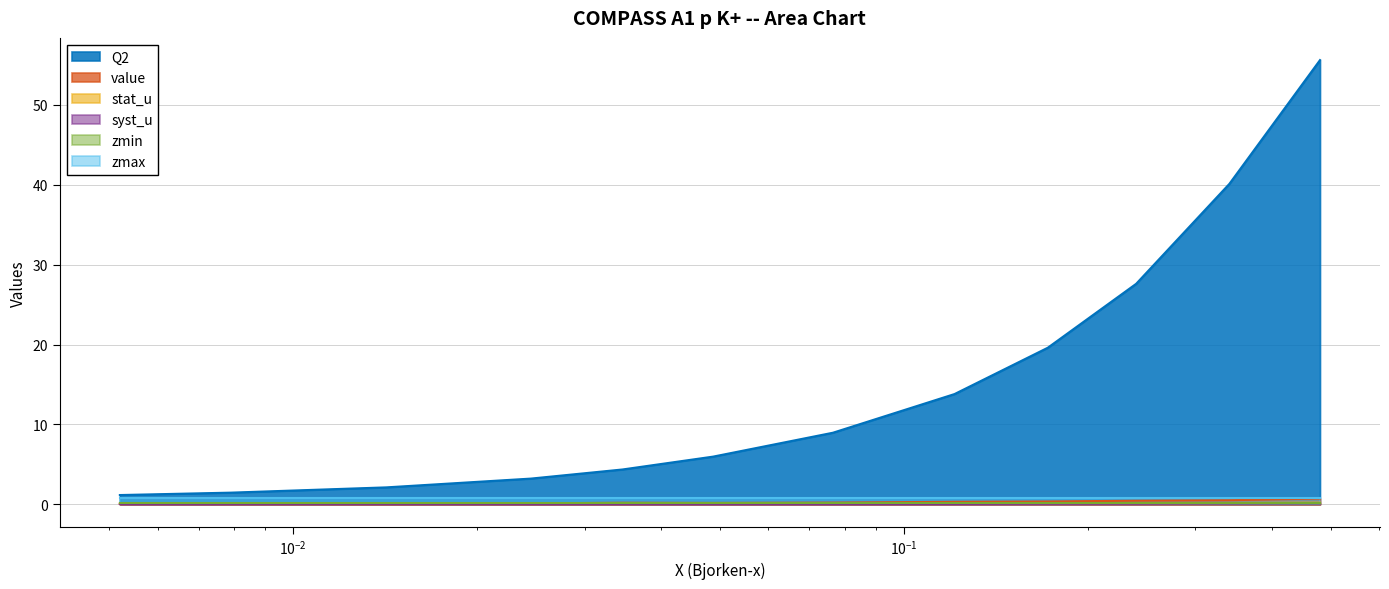

At how many categories does at least one series exceed 18?

4